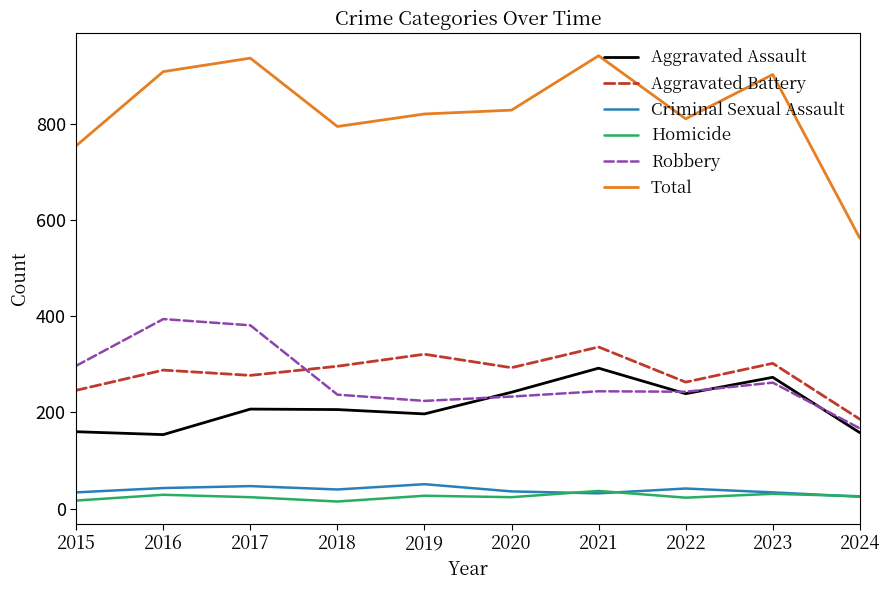

True or false: Aggravated Assault and Total intersect in this chart.

False